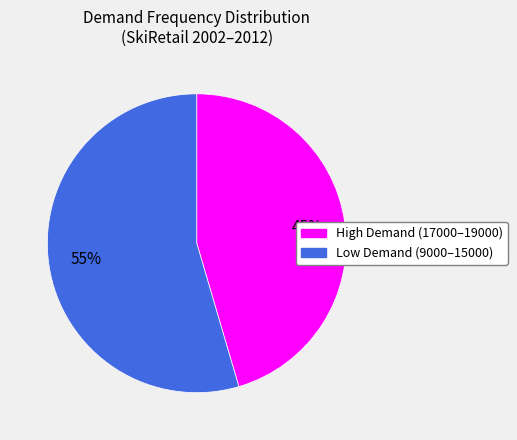

Count the number of slices in the pie.

2